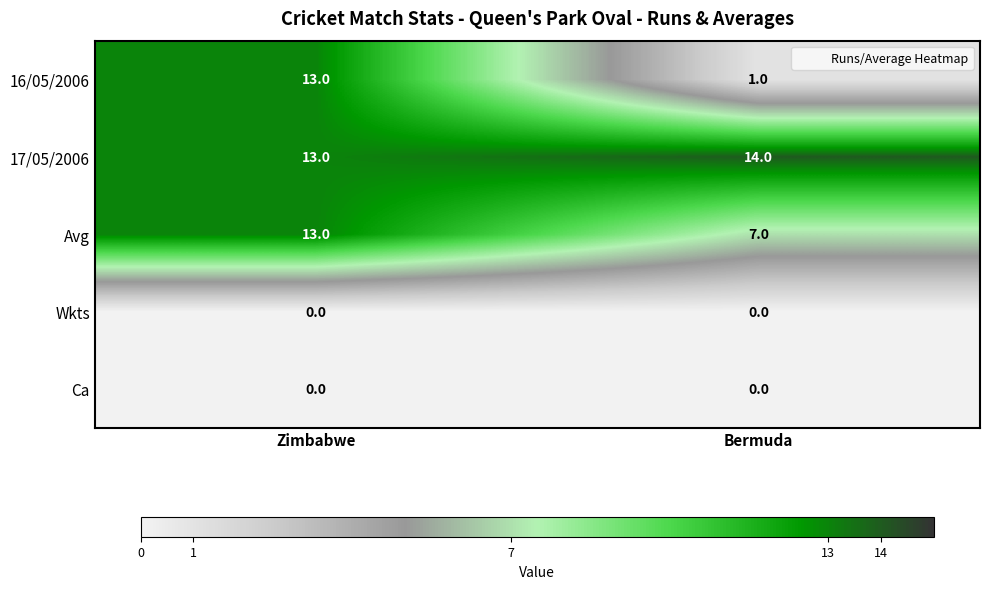

At how many categories does at least one series exceed 5?

2